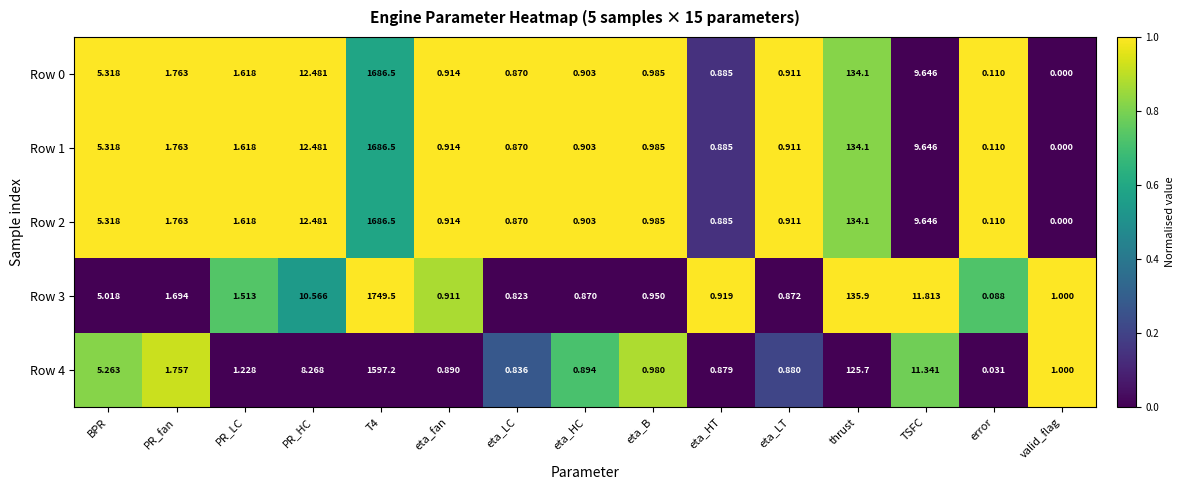

Which series has the largest range (max minus min)?

Row 3